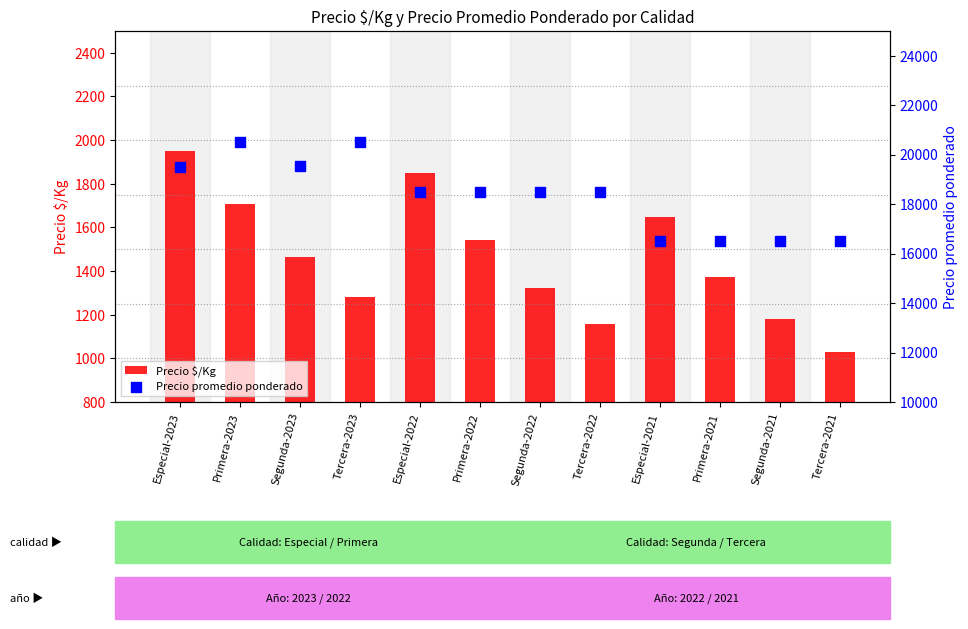

Which series reaches the minimum Y coordinate?

Precio $/Kg